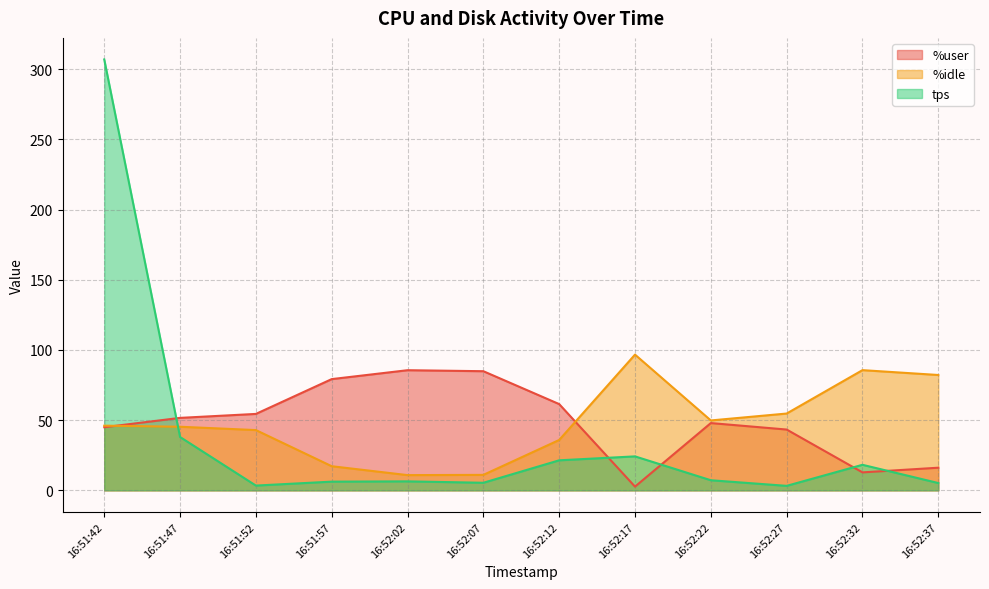

How many lines are shown in the chart?

3